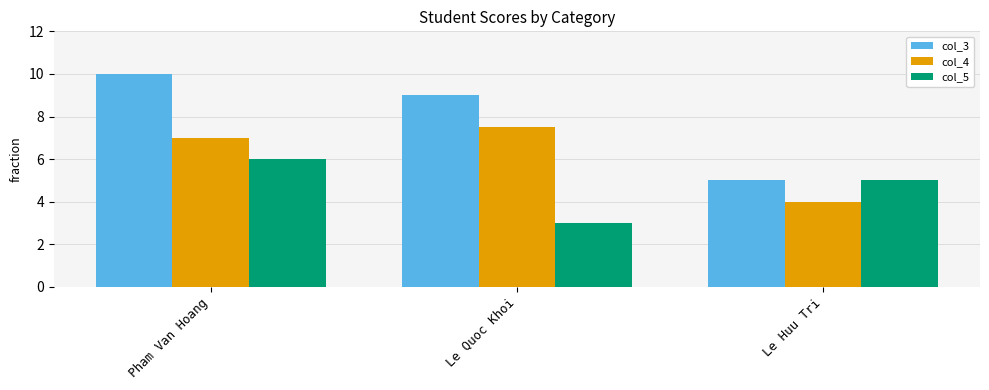

How many groups of bars are there?

3